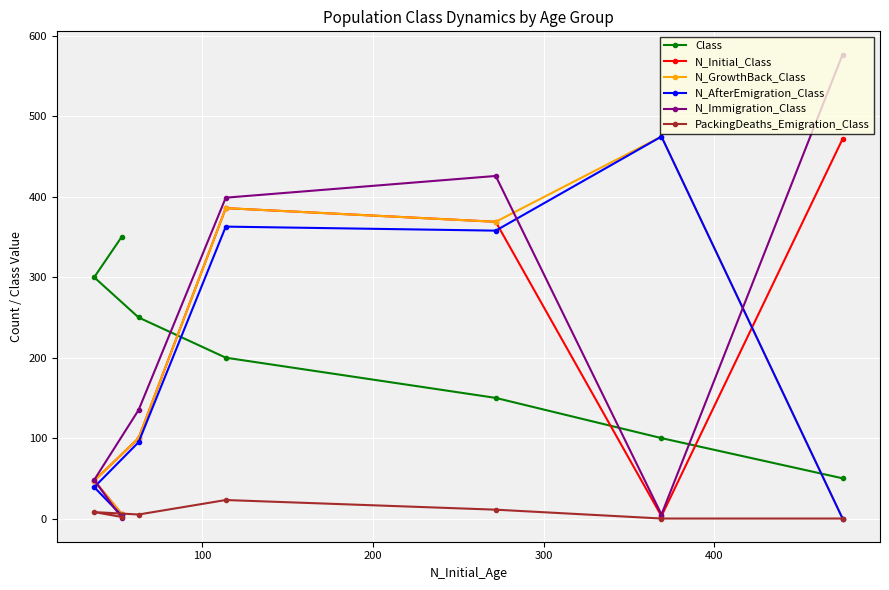

What is the value of the N_AfterEmigration_Class point at the 4th from the left?

363